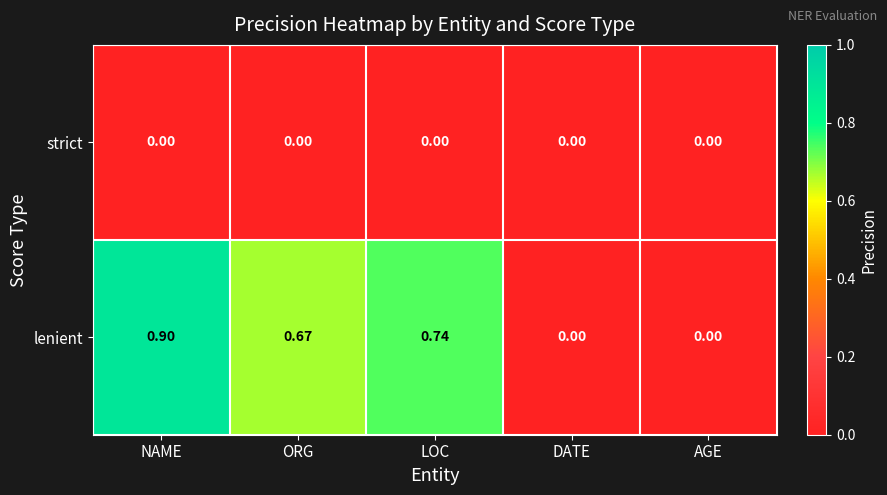

Which series has the largest total across all categories?

lenient